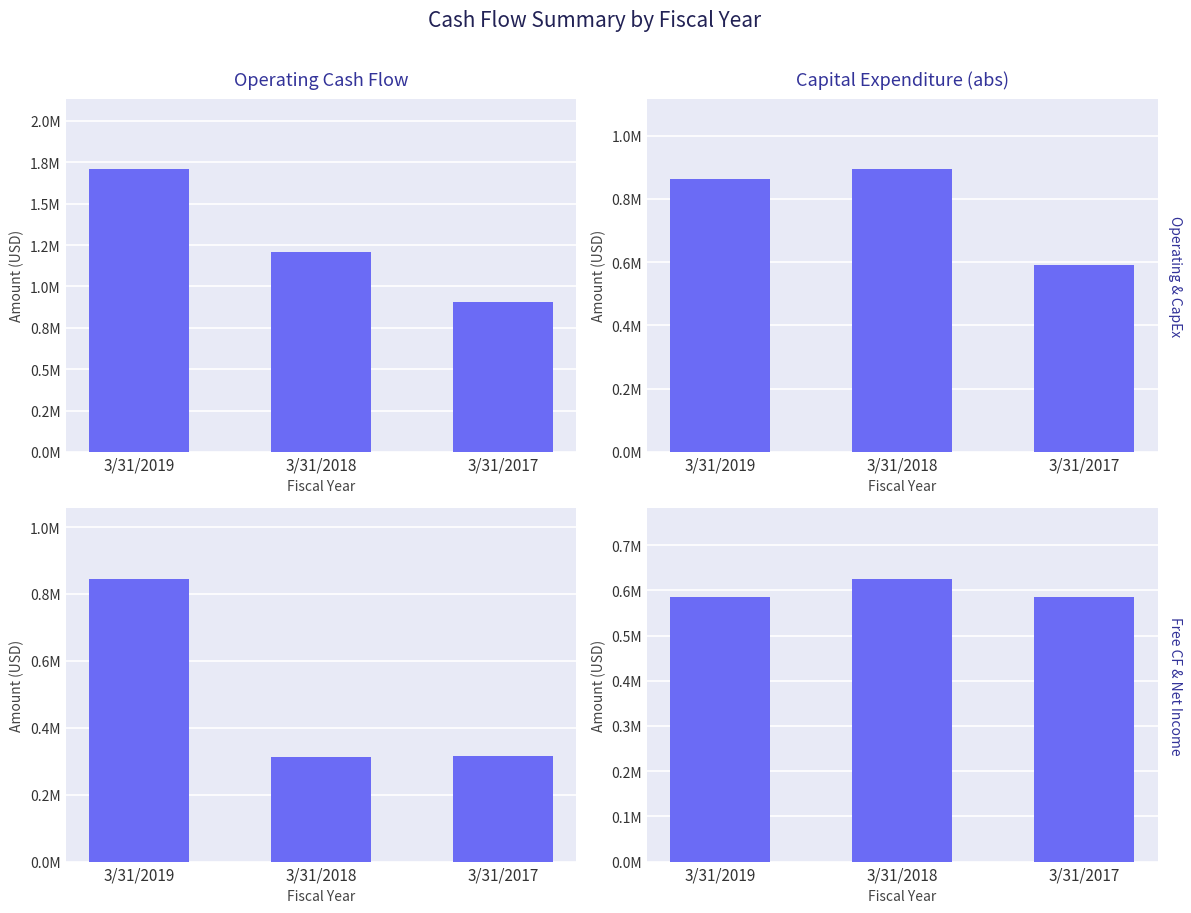

The Net Income series shows 972443 at 3/31/2019. True or false?

False